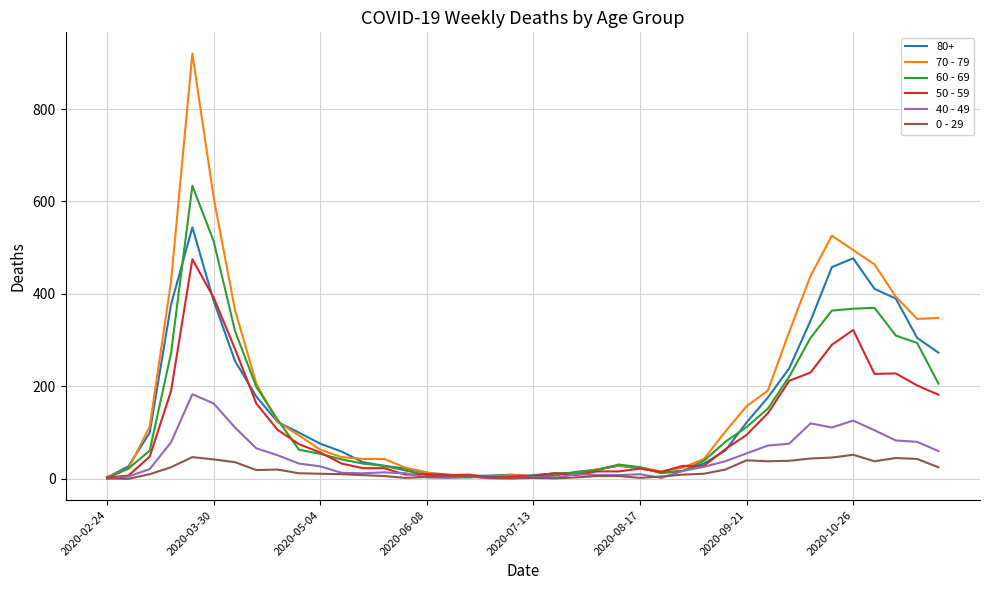

Which series has the largest range (max minus min)?

70 - 79